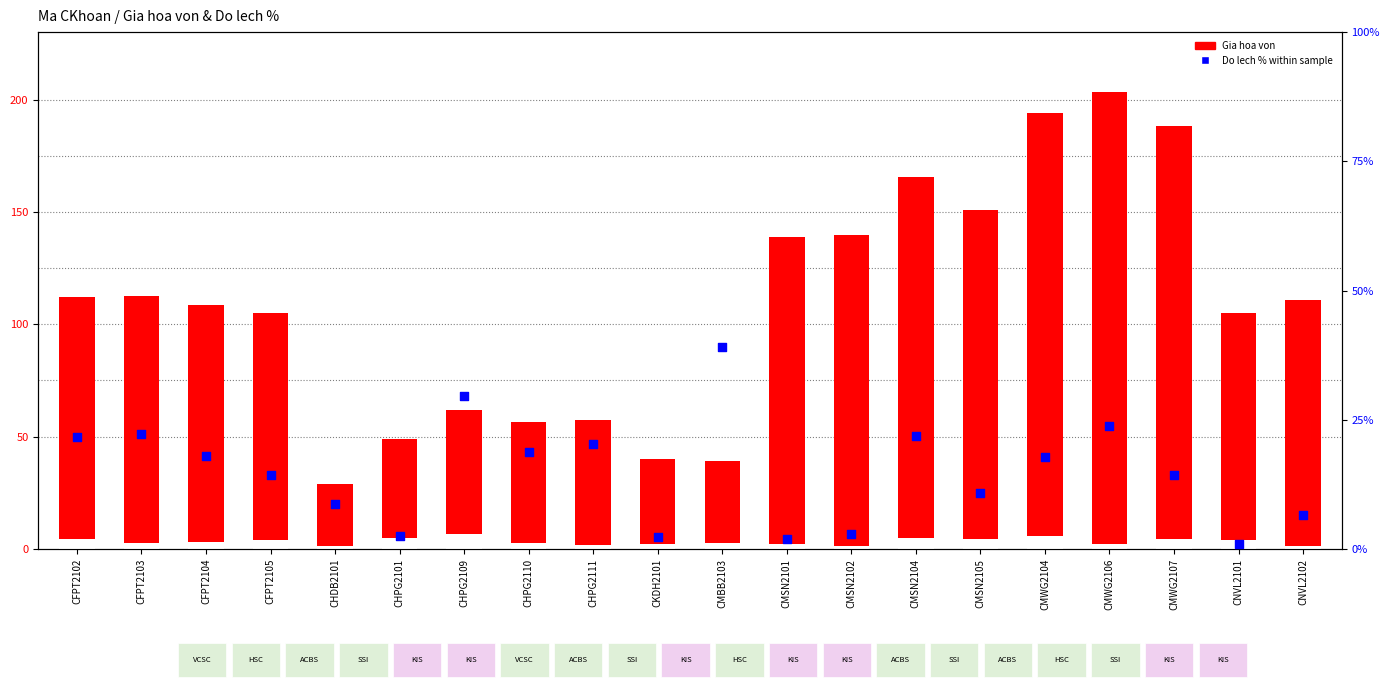

Which series has the largest total across all categories?

Gia hoa von